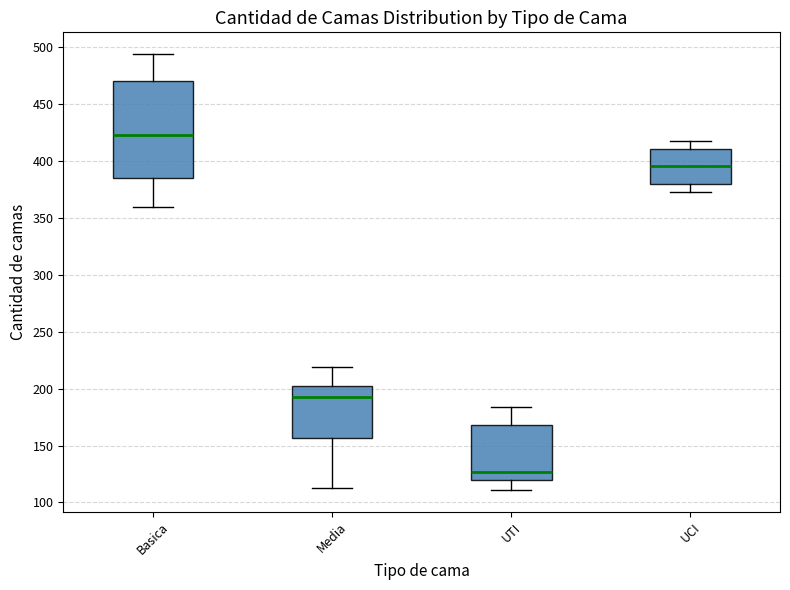

Which box is the tallest, from its lower edge to its upper edge?

Basica